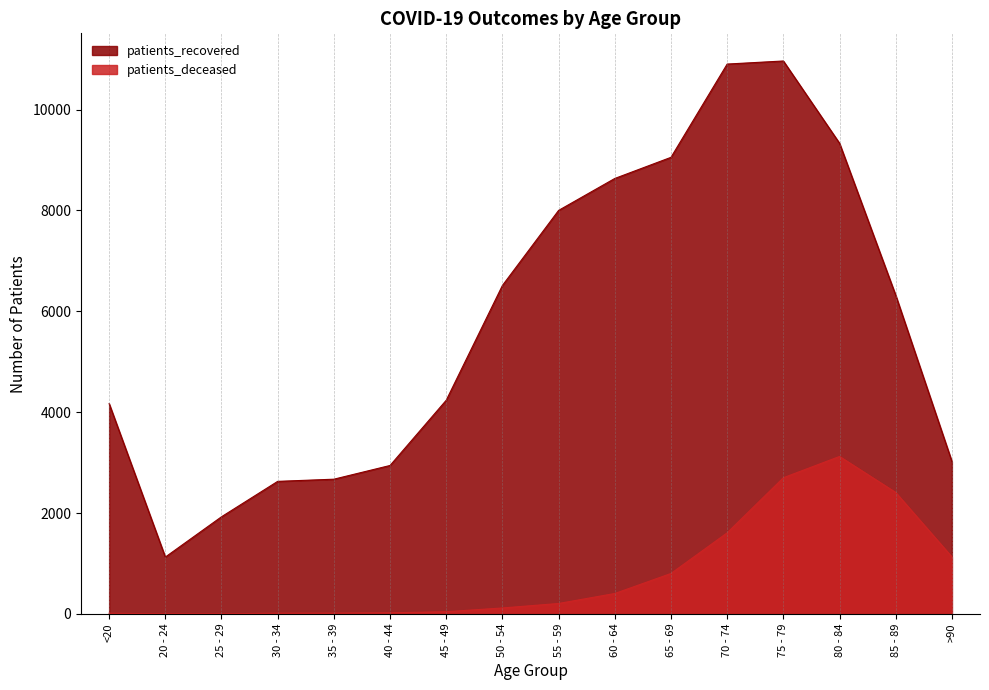

Reading left to right, extract all data points from this chart.

patients_recovered: 4170	1128	1927	2629	2672	2944	4238	6513	8001	8634	9053	10902	10963	9331	6317	3022
patients_deceased: 15	3	3	16	17	23	45	119	208	406	803	1609	2701	3123	2409	1131